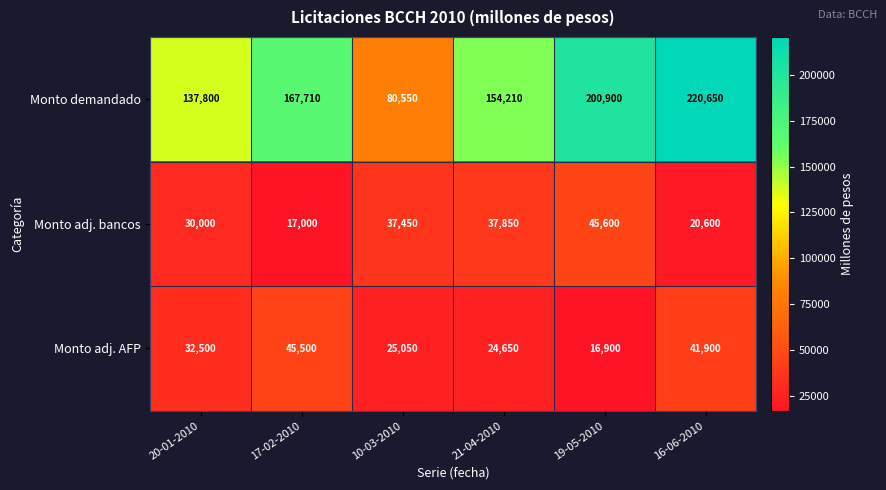

How many distinct data groups are displayed?

3